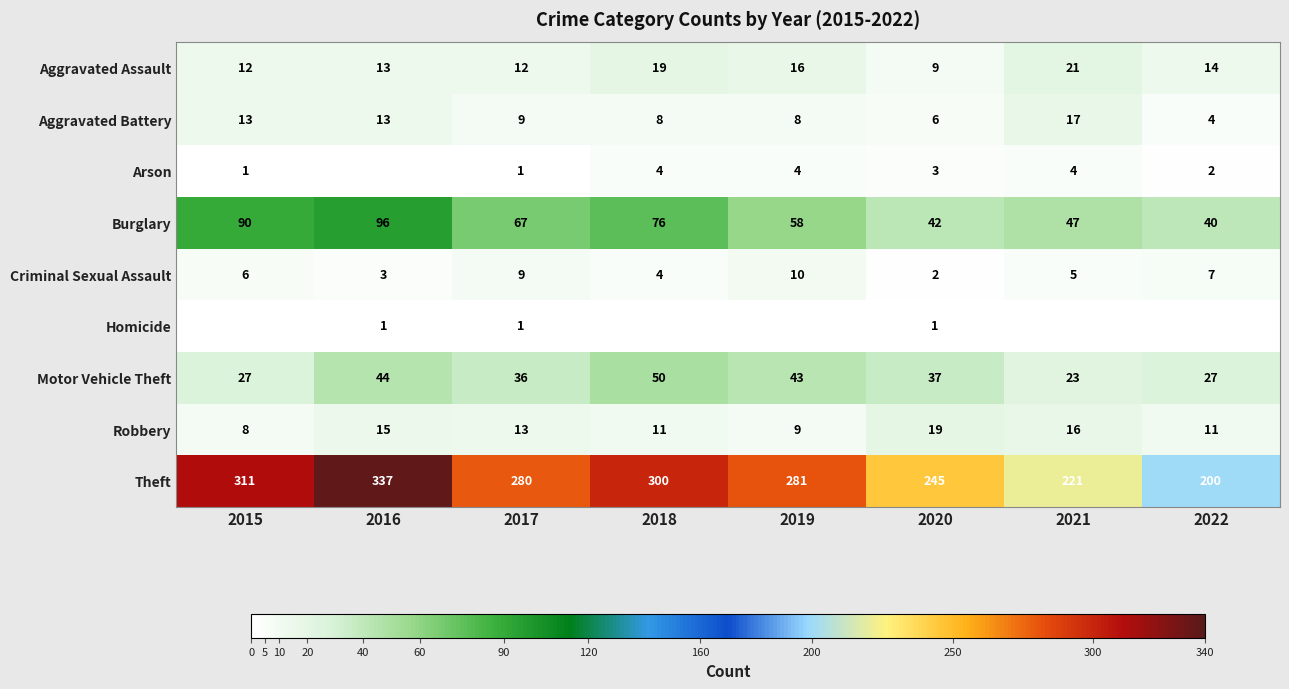

Which category has the lowest value across all series?

2016